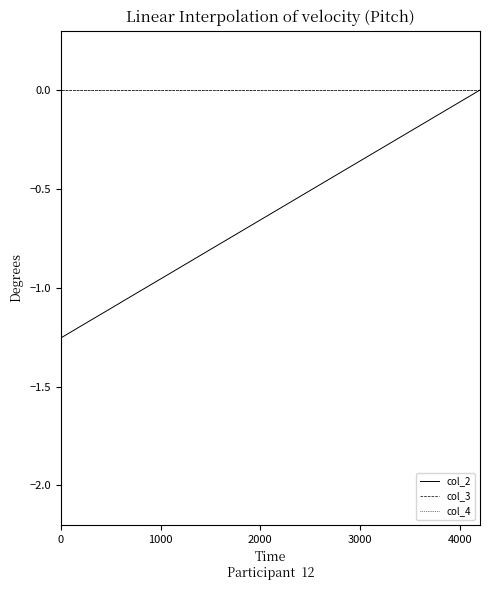

The value of col_2 at 2000 is -0.3. True or false?

False